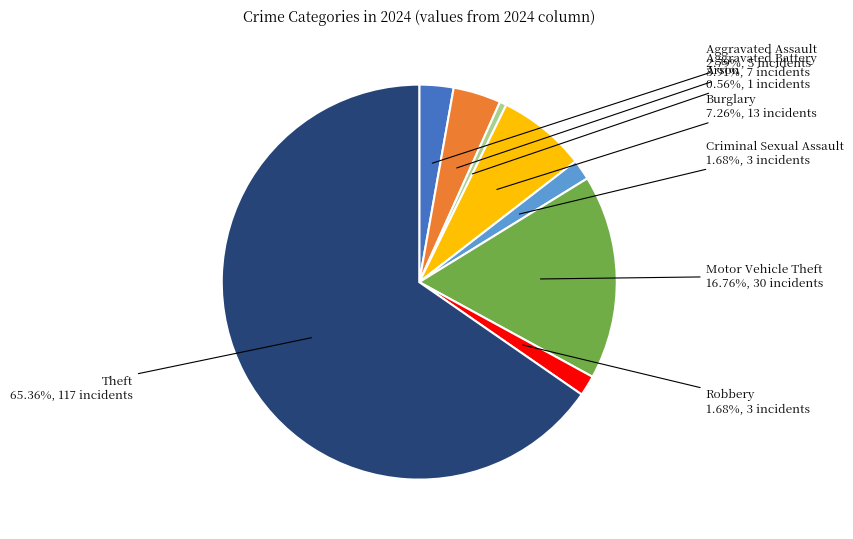

What portion of the pie excludes Criminal Sexual Assault?

98.3%